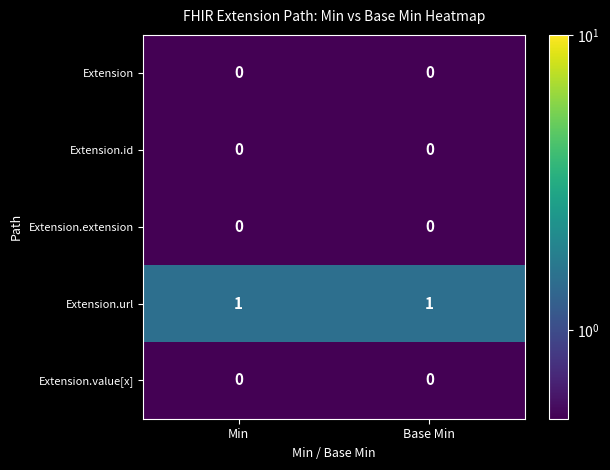

Which series has the largest total across all categories?

Extension.url